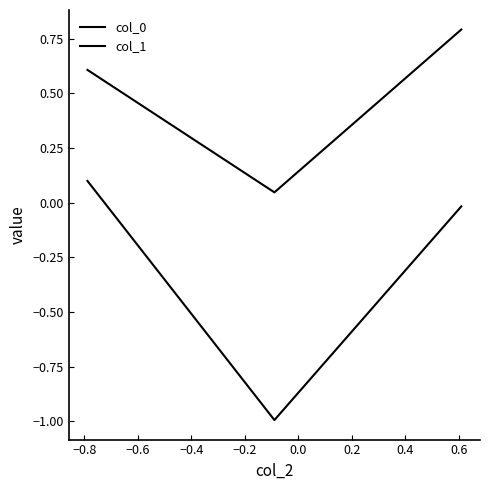

Which series has the largest total across all categories?

col_1